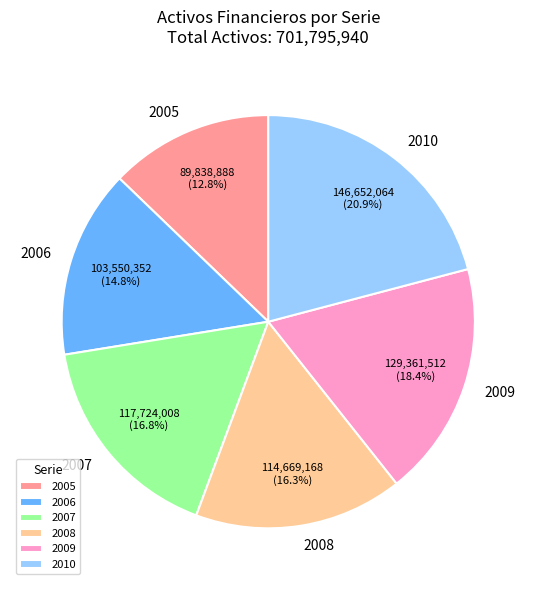

What percentage is the 2008 slice, to the nearest percent?

16%